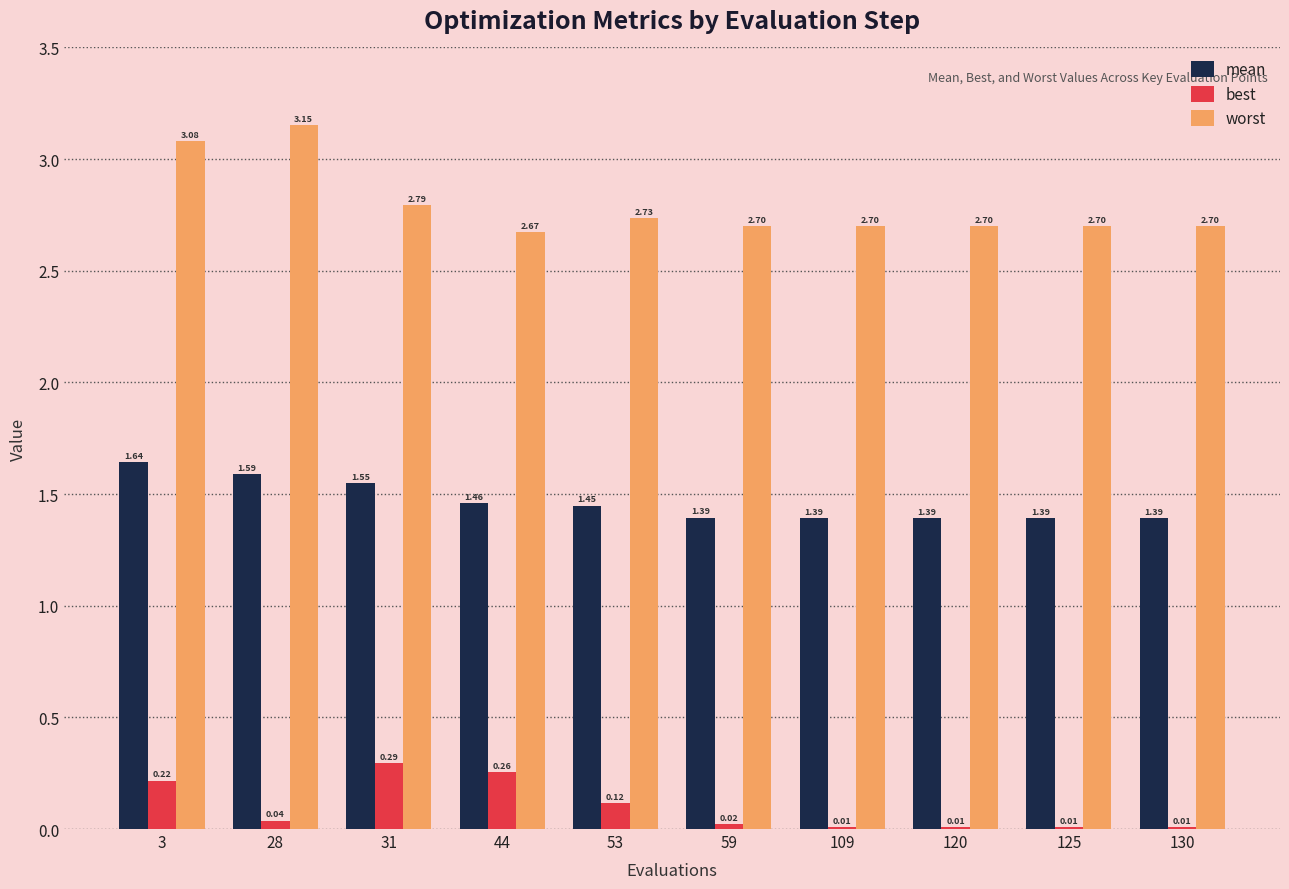

What is the sum of all best values?

1.0